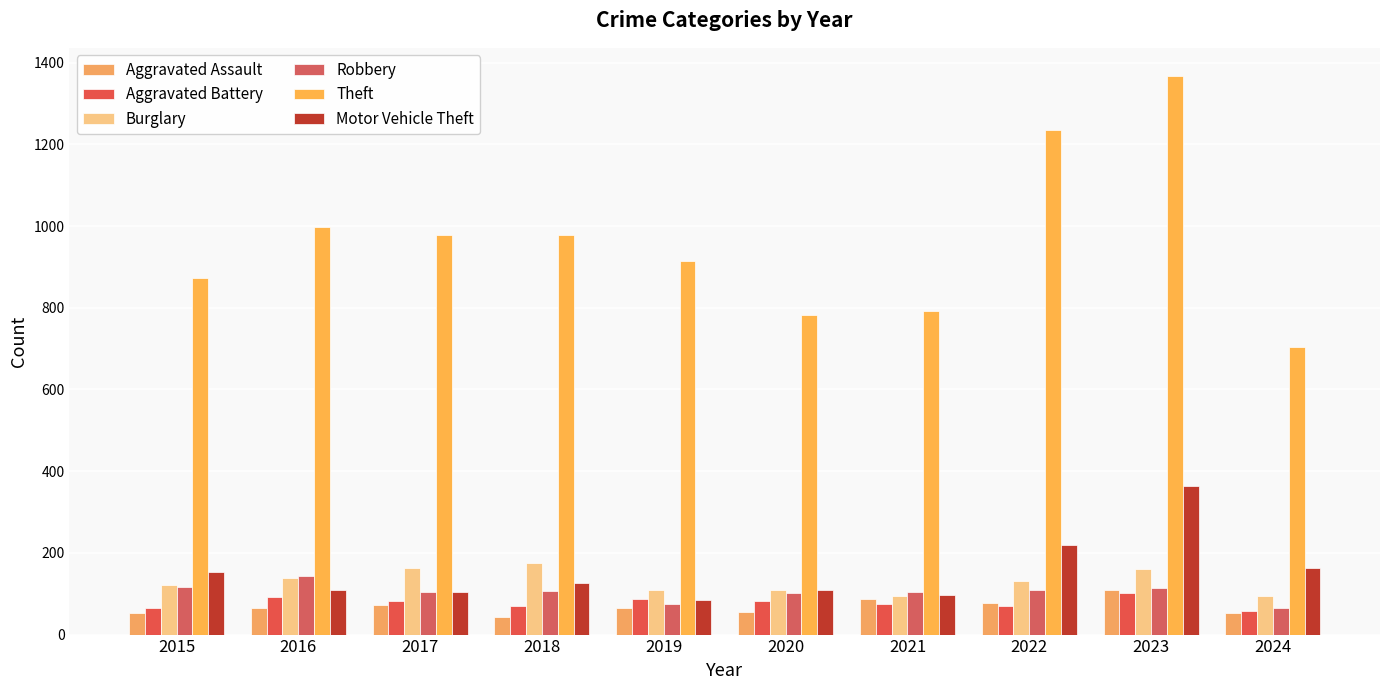

Reading left to right, list all the values displayed in this chart.

Aggravated Assault: 54	66	72	43	65	56	86	78	110	54
Aggravated Battery: 64	93	83	70	88	82	75	71	102	58
Burglary: 121	139	162	176	110	110	95	132	161	95
Robbery: 117	144	105	107	75	102	105	108	114	66
Theft: 874	999	979	977	914	782	791	1235	1368	704
Motor Vehicle Theft: 152	110	104	127	84	109	96	219	364	164